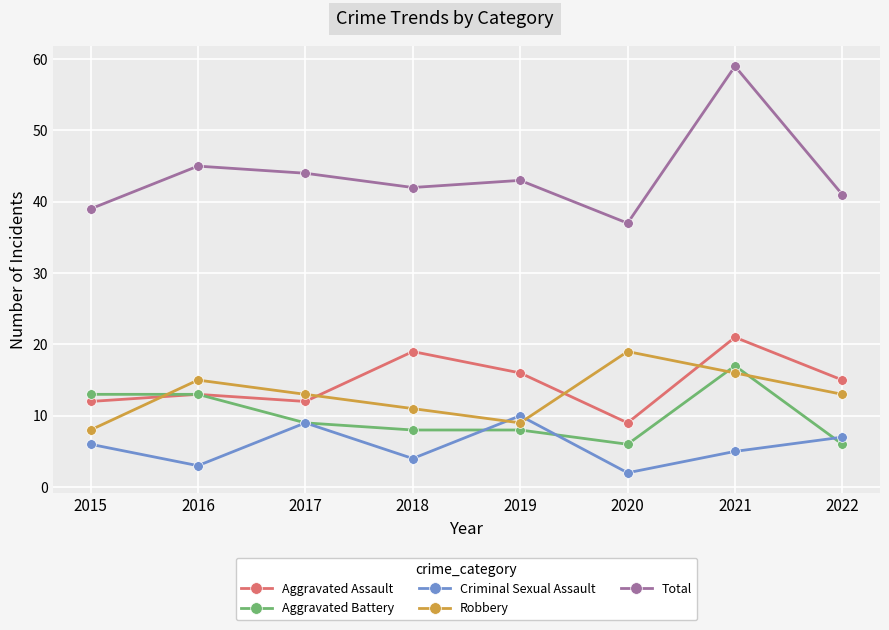

Is this an area chart (filled region under the line)?

No